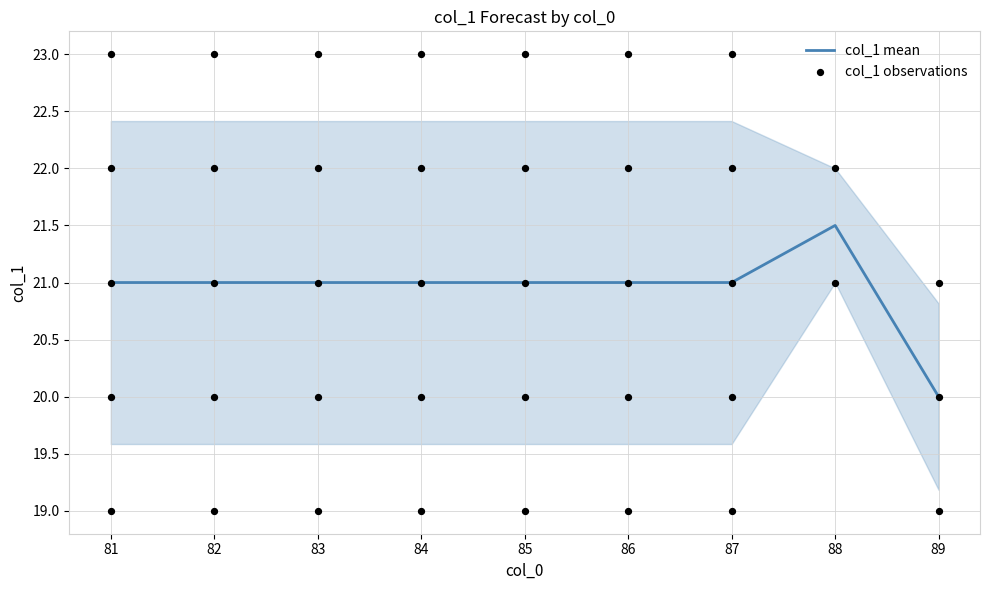

Which has a higher value, 87 or 87?

87